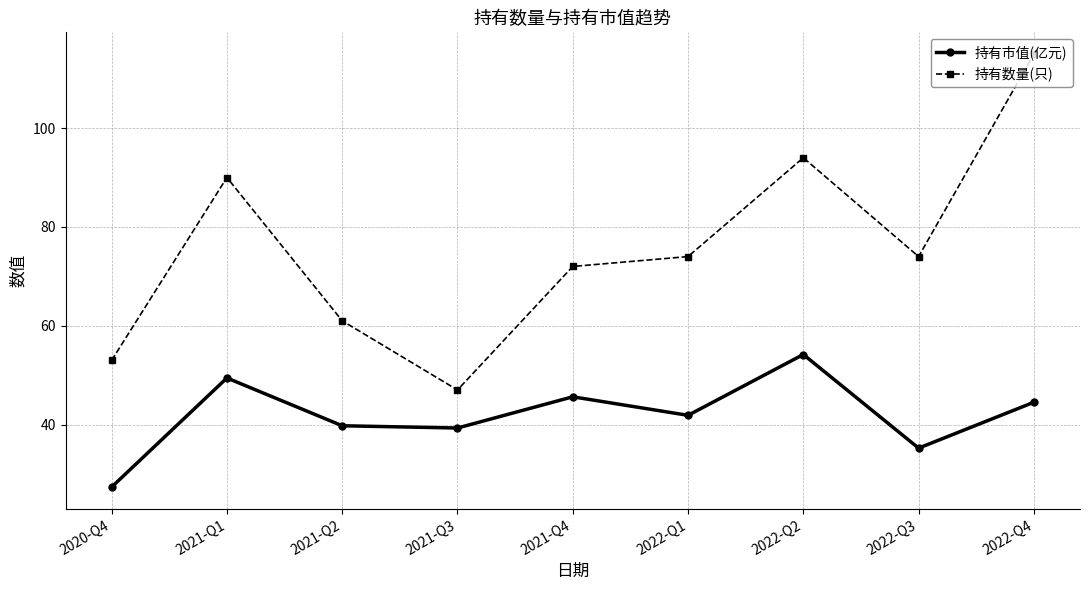

List the series in order of their peak value, highest first.

持有数量(只), 持有市值(亿元)